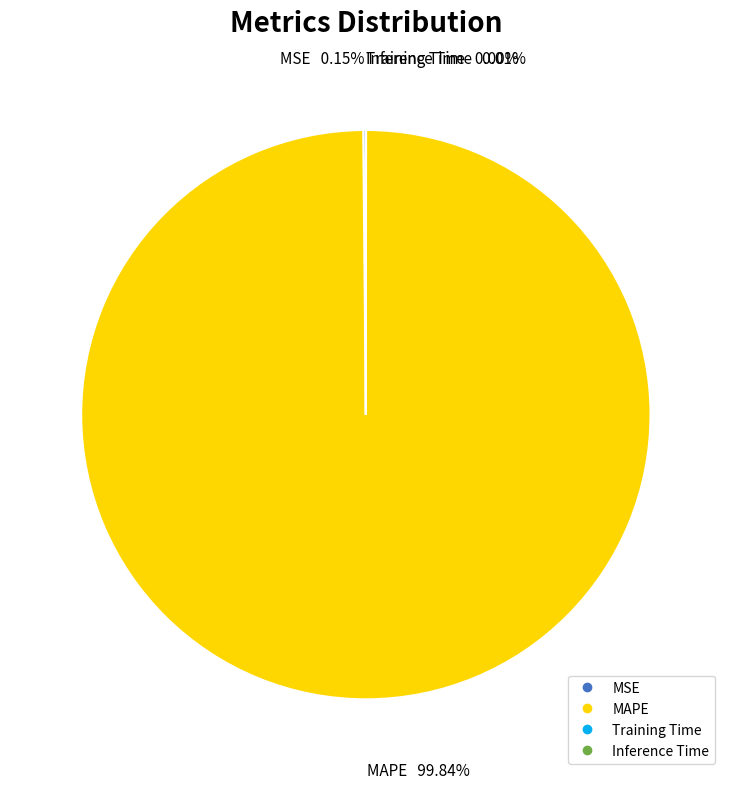

What is the largest slice in the pie chart?

MAPE